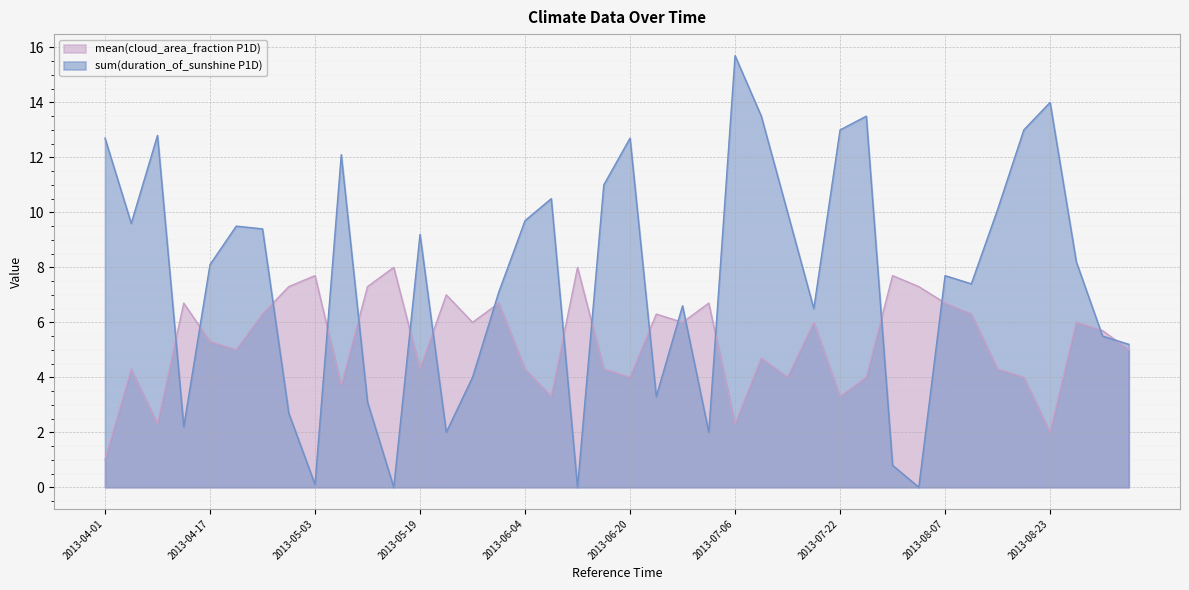

In mean(cloud_area_fraction P1D), how many points are lower than both neighbors (excluding endpoints)?

12